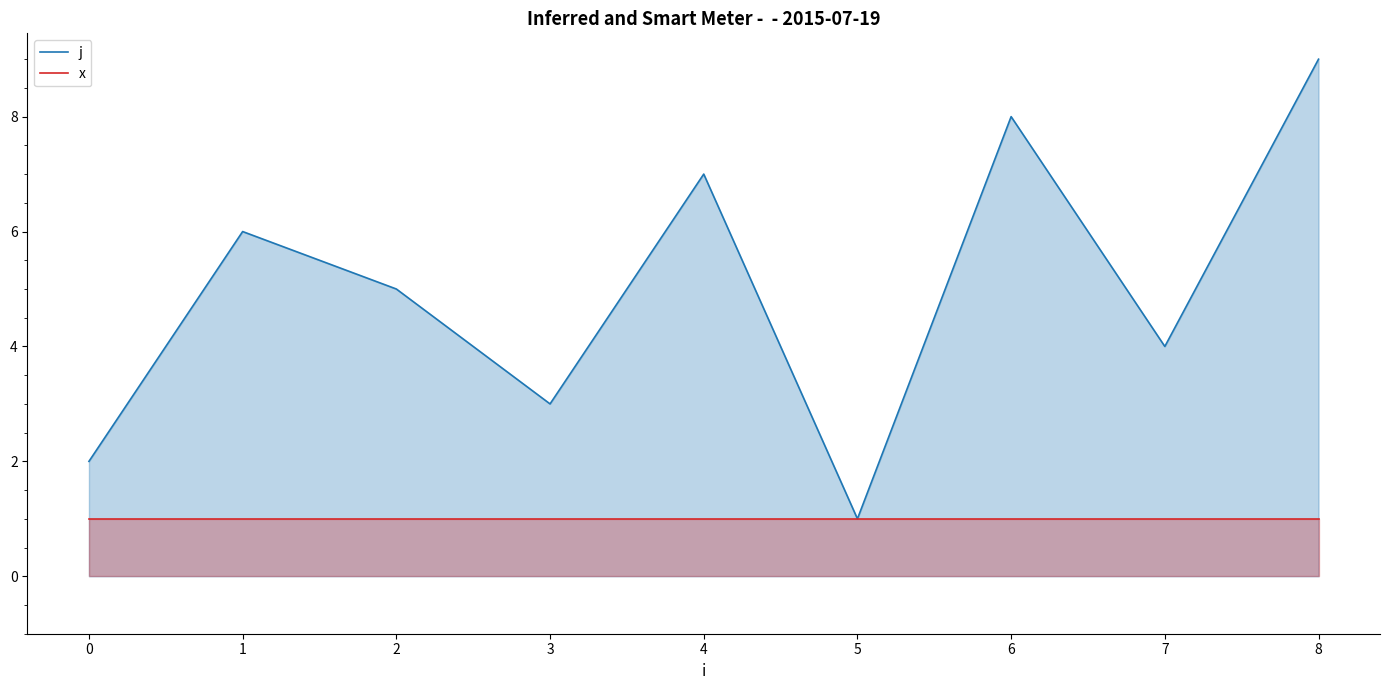

Reading left to right, transcribe all the data shown in this chart.

j: 0=2	1=6	2=5	3=3	4=7	5=1	6=8	7=4	8=9
x: 0=1	1=1	2=1	3=1	4=1	5=1	6=1	7=1	8=1